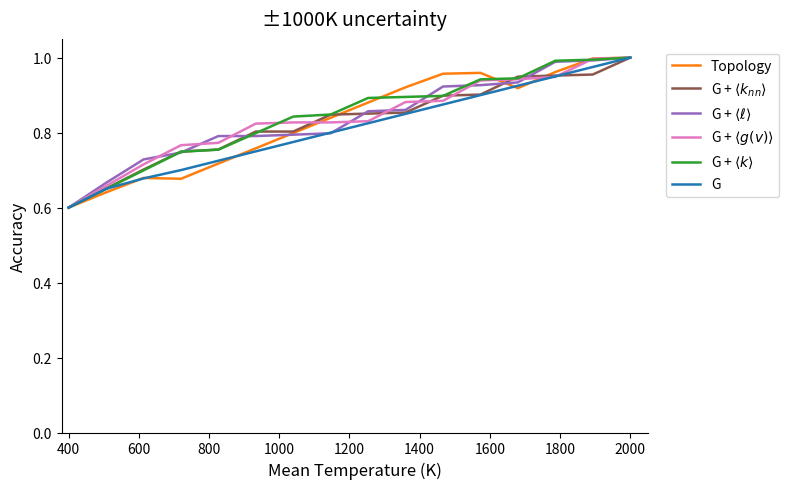

How many lines are shown in the chart?

6